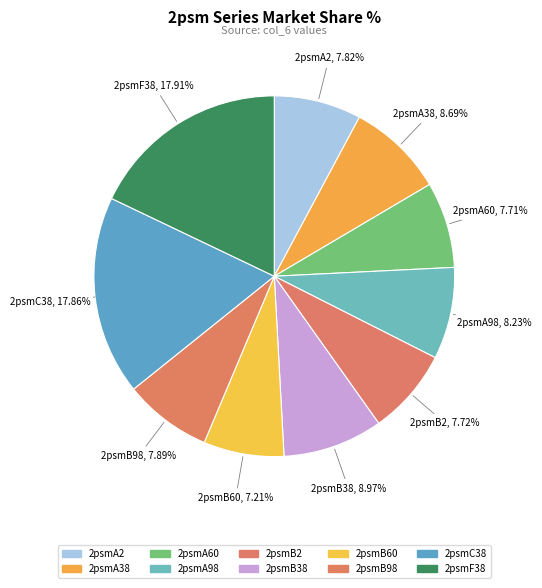

Does 2psmC38 represent more than half of the total?

No